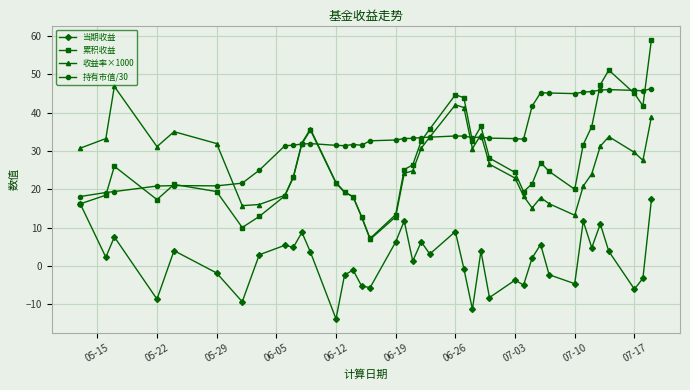

Which series has the largest range (max minus min)?

累积收益